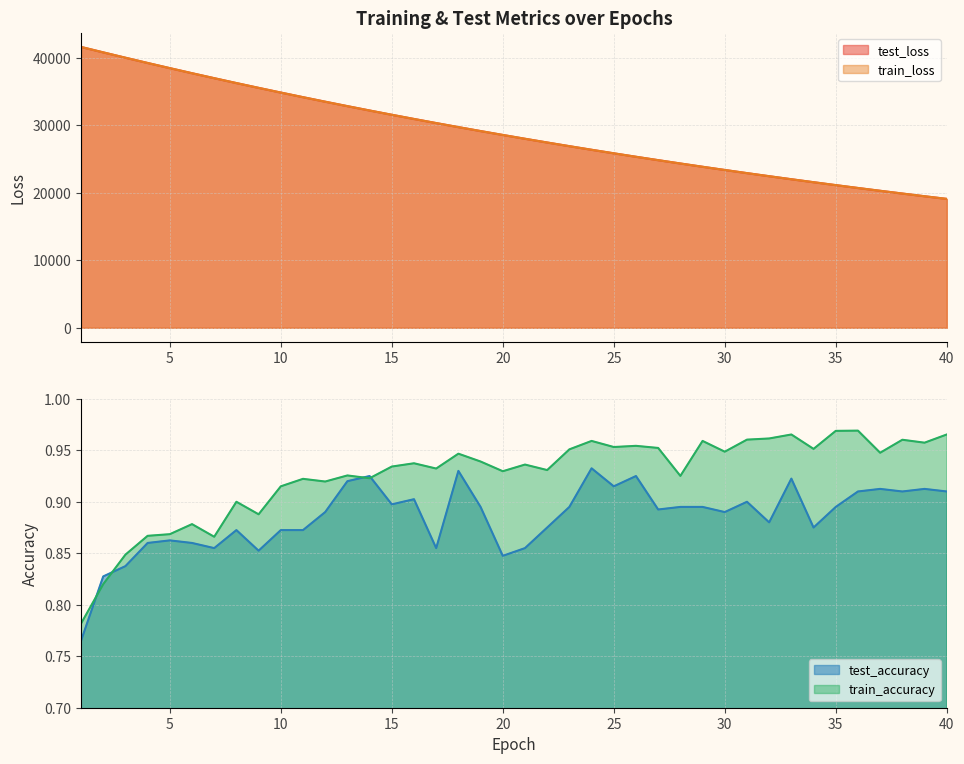

What is the sum of the train_loss values at 37 and 40?

39420.1